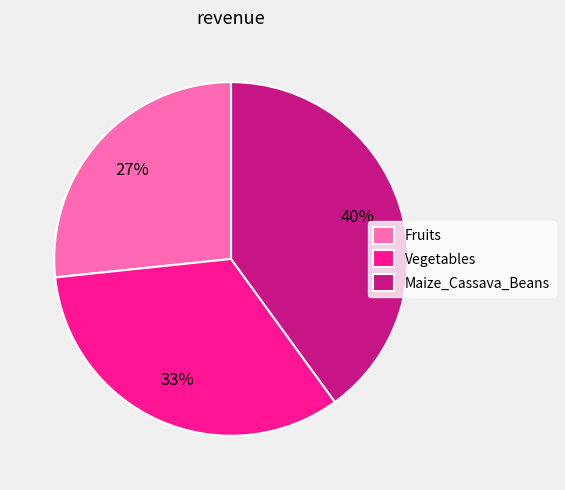

How many segments does this pie chart have?

3